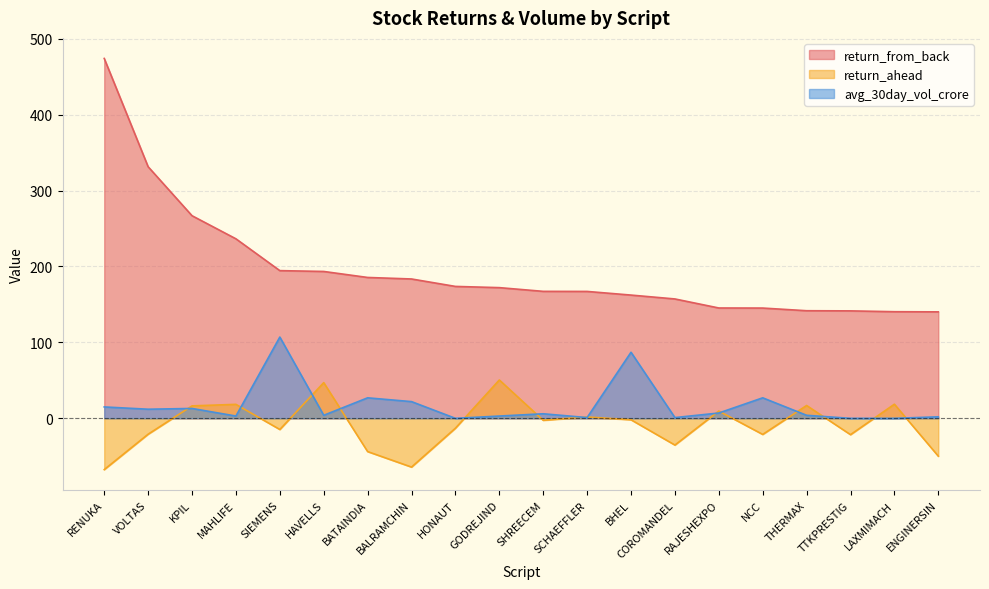

Reading left to right, list all the values displayed in this chart.

return_from_back: 473.9	331.3	266.8	236.4	194.5	193.4	185.5	183.5	173.7	172.1	167.2	167.1	162.3	157.2	145.3	145.2	141.7	141.5	140.4	140.2
return_ahead: -67.5	-20.9	16.4	18.4	-14.7	47.0	-43.8	-64.2	-13.0	50.5	-2.6	1.8	-1.9	-35.2	9.6	-21.2	16.9	-21.5	18.6	-49.8
avg_30day_vol_crore: 15.0	12.0	13.0	3.0	107.0	4.0	27.0	22.0	0.0	3.0	6.0	1.0	87.0	1.0	7.0	27.0	4.0	0.0	0.0	2.0